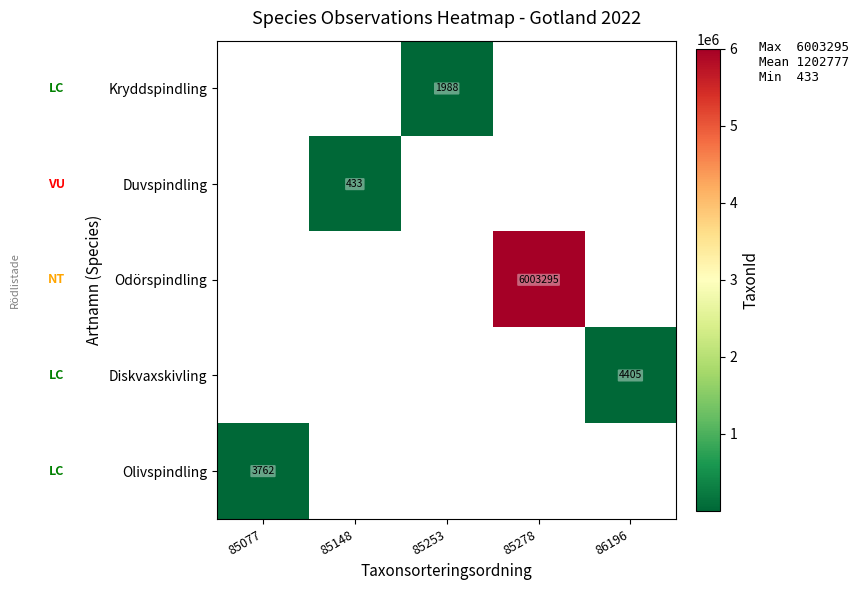

List the labels in order of row_4 value, largest first.

85077, 85148, 85253, 85278, 86196